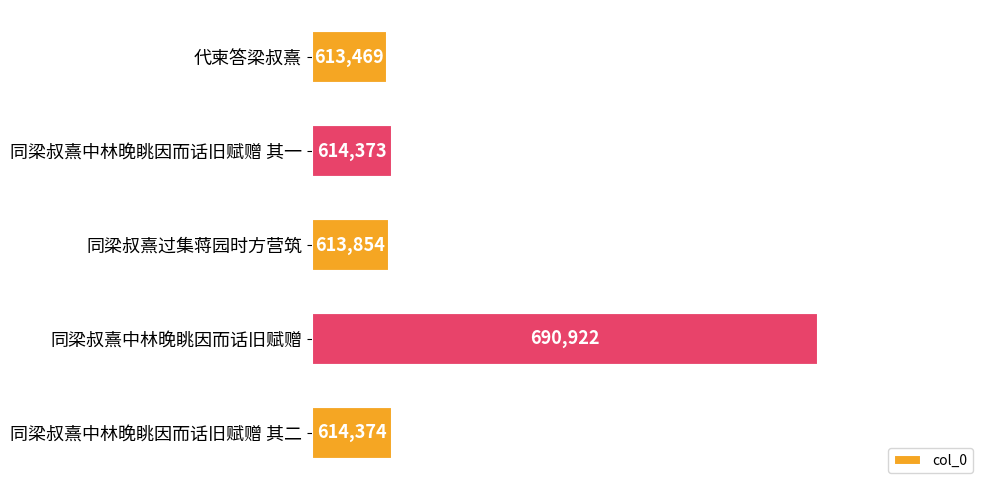

Which category has the lowest value across all series?

代柬答梁叔熹